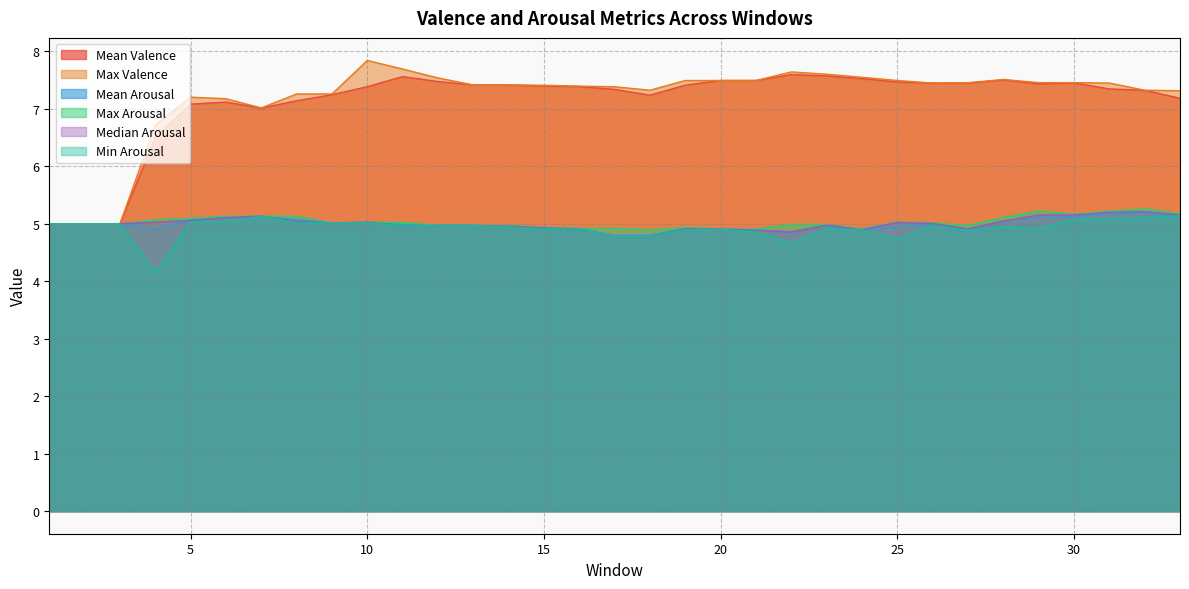

What is the maximum value shown in the chart?

7.8